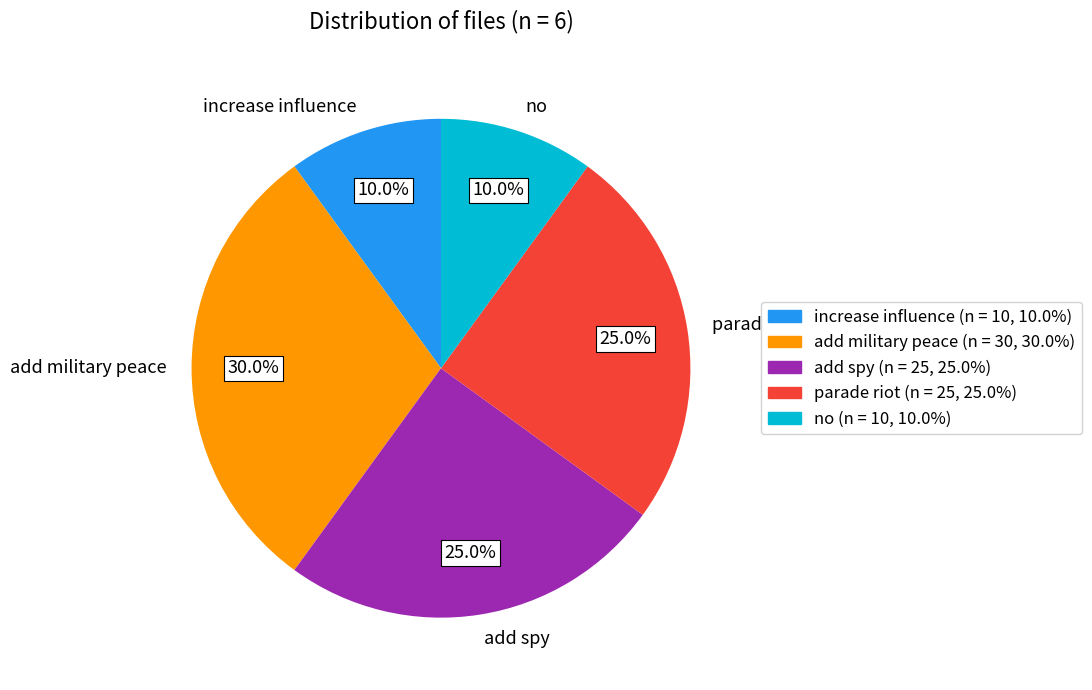

To the nearest percent, what is the difference between the add military peace and increase influence slice percentages?

20%